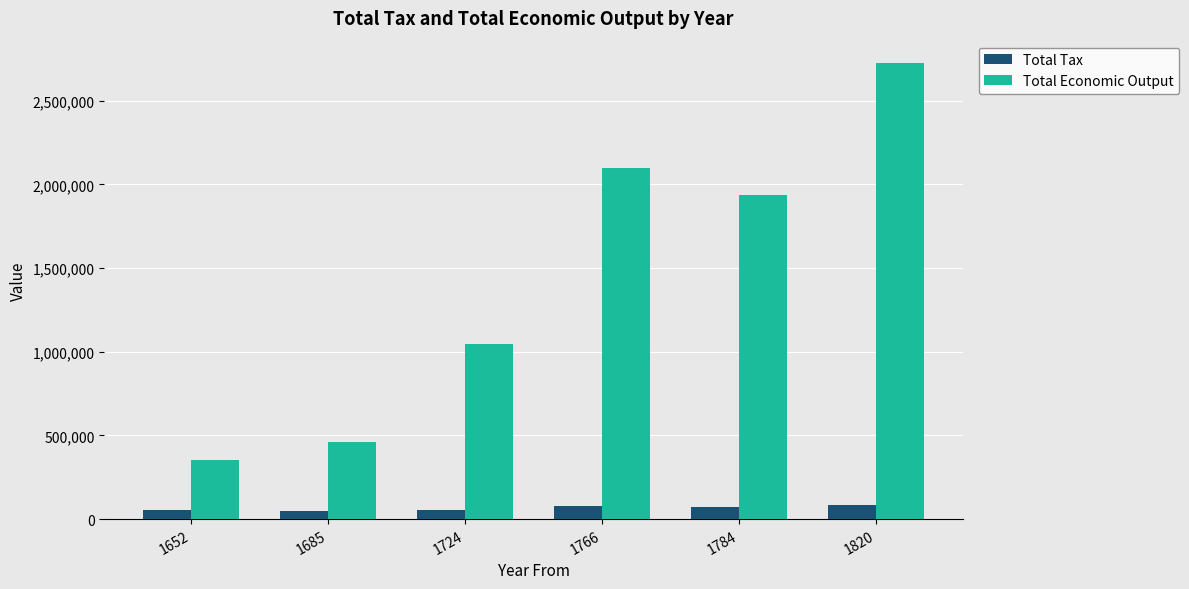

At which label is Total Economic Output closest to 1536556?

1784